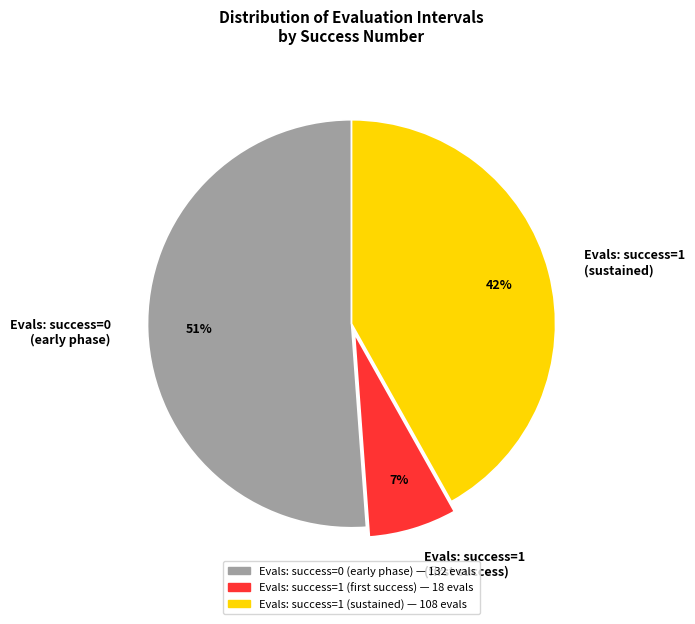

Is it true that Evals: success=0 (early phase) is 51% of the pie?

True